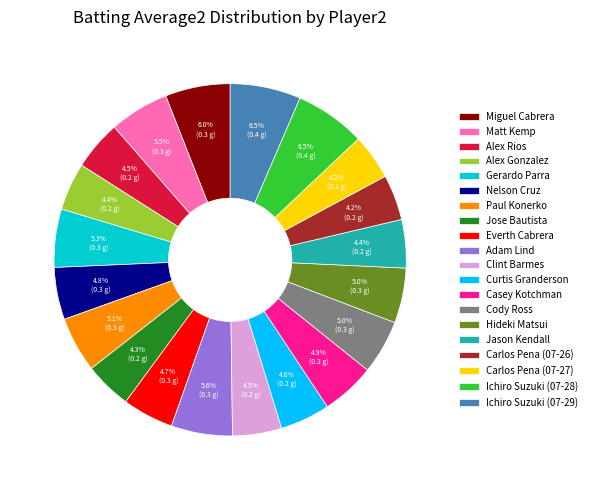

Does Hideki Matsui represent more than half of the total?

No